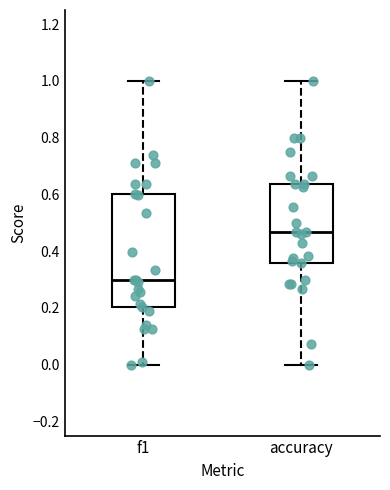

Reading left to right, read every box against the y-axis: the position of its median line, the range the box covers, and the ends of its whiskers. The values are not printed on the chart, so give them approximately, as read against the axis.

f1: median 0.30, box 0.20 to 0.60, whiskers 0.00 to 1.00
accuracy: median 0.46, box 0.36 to 0.64, whiskers 0.00 to 1.00